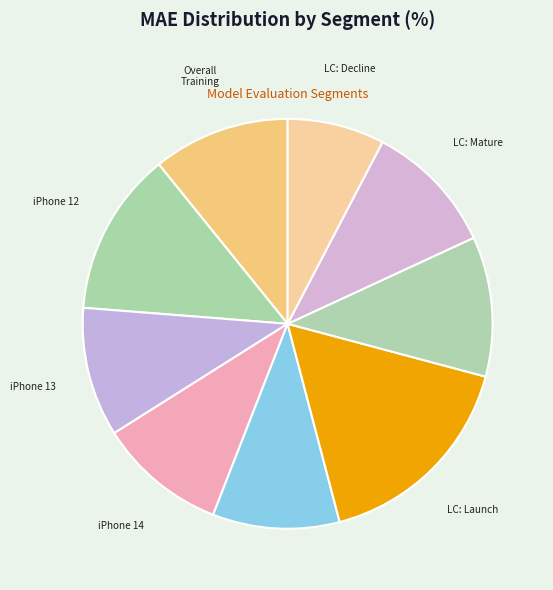

Is there any slice that represents more than half of the pie?

No